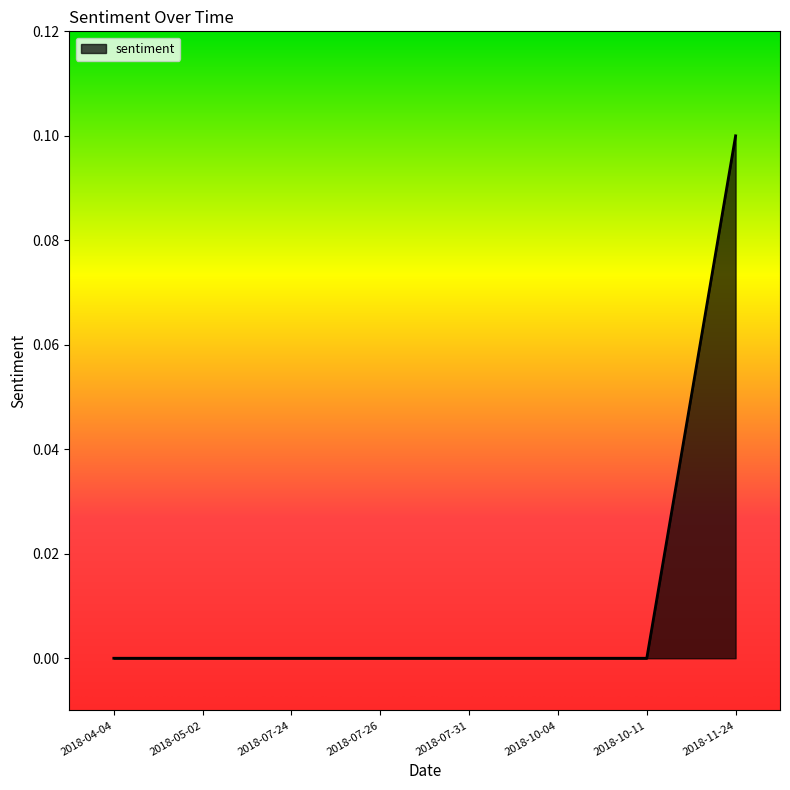

Which label corresponds to the largest value in the chart?

2018-11-24